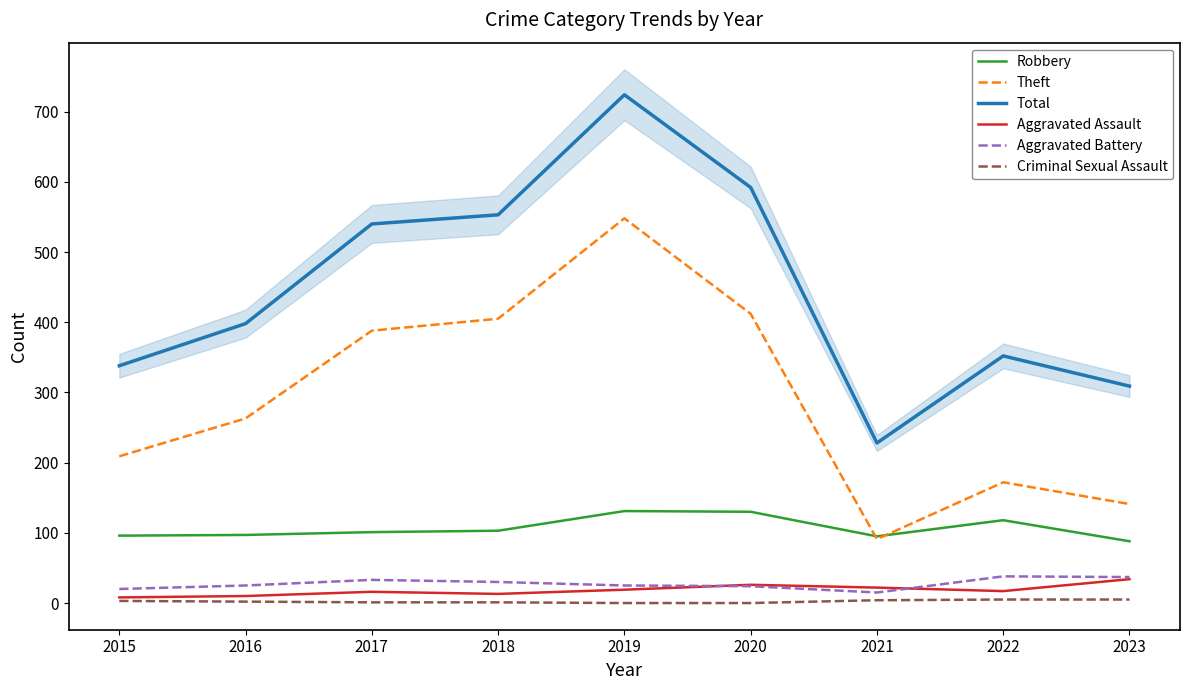

Reading left to right, what are all the values shown in this chart?

Robbery: 96	97	101	103	131	130	95	118	88
Theft: 209	263	388	405	548	412	91	172	141
Total: 338	398	540	553	724	592	228	352	309
Aggravated Assault: 8	10	16	13	19	26	22	17	34
Aggravated Battery: 20	25	33	30	25	24	15	38	37
Criminal Sexual Assault: 3	2	1	1	0	0	4	5	5